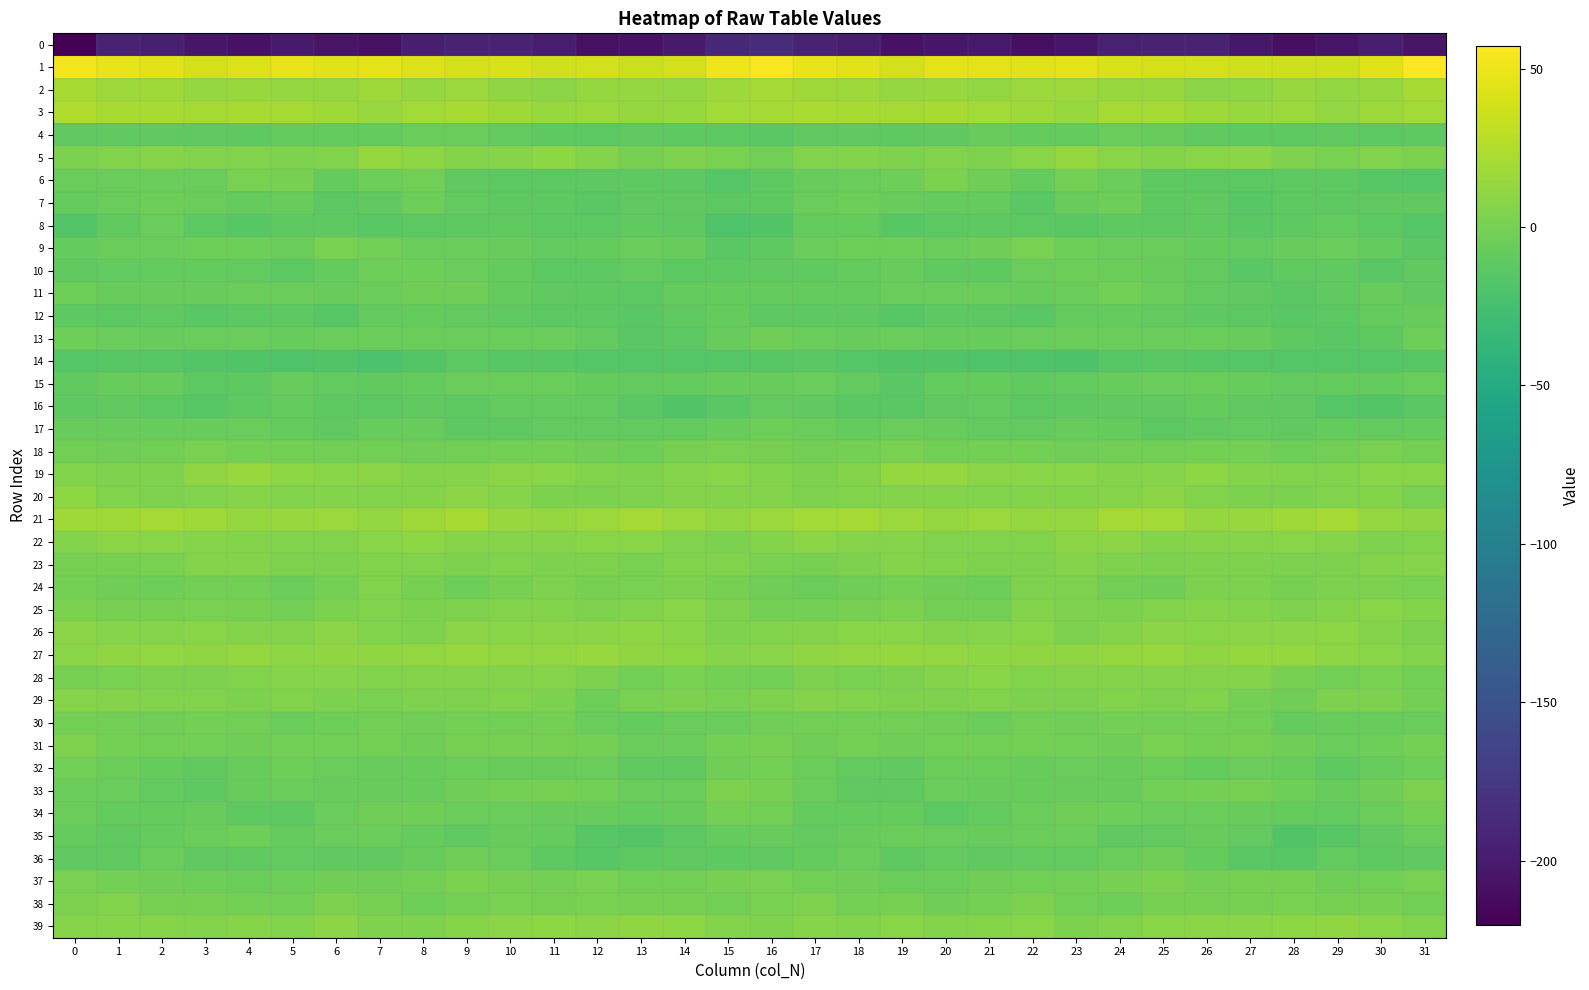

What is the spread (max minus min) of values at 16?

239.1